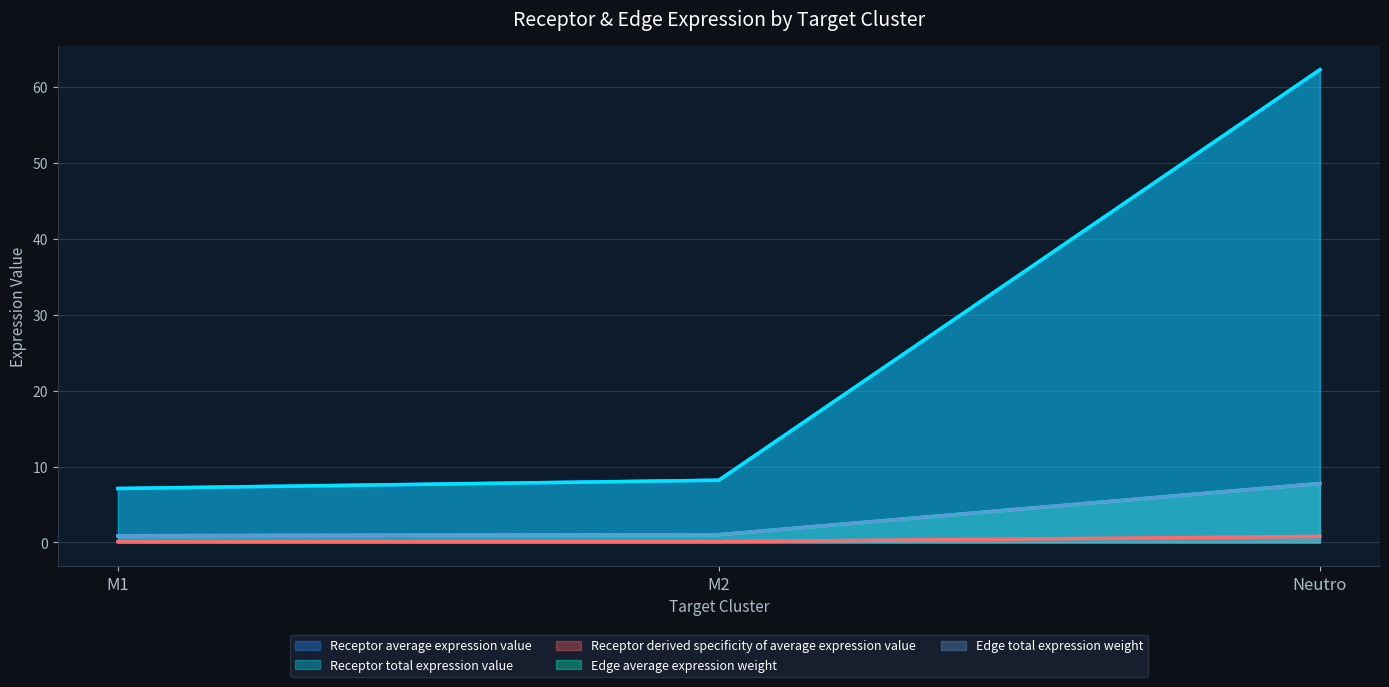

What is the difference between the second highest and minimum values in the Receptor derived specificity of average expression value series?

0.0